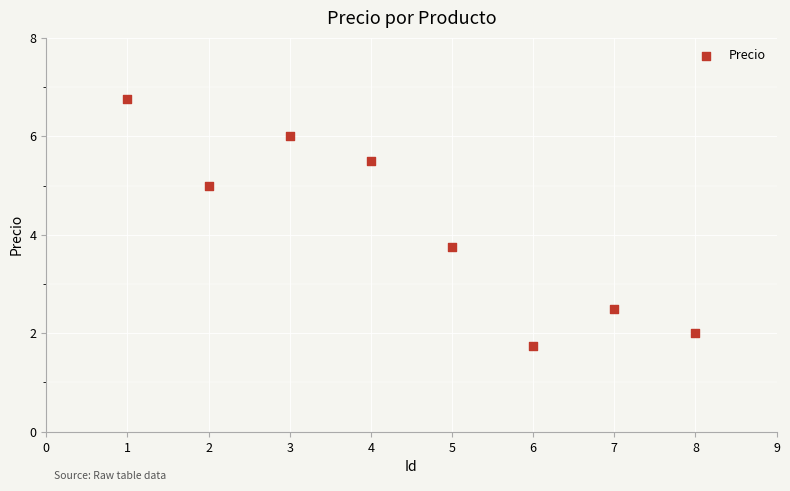

What Y value in the scatter plot is closest to 4?

3.8